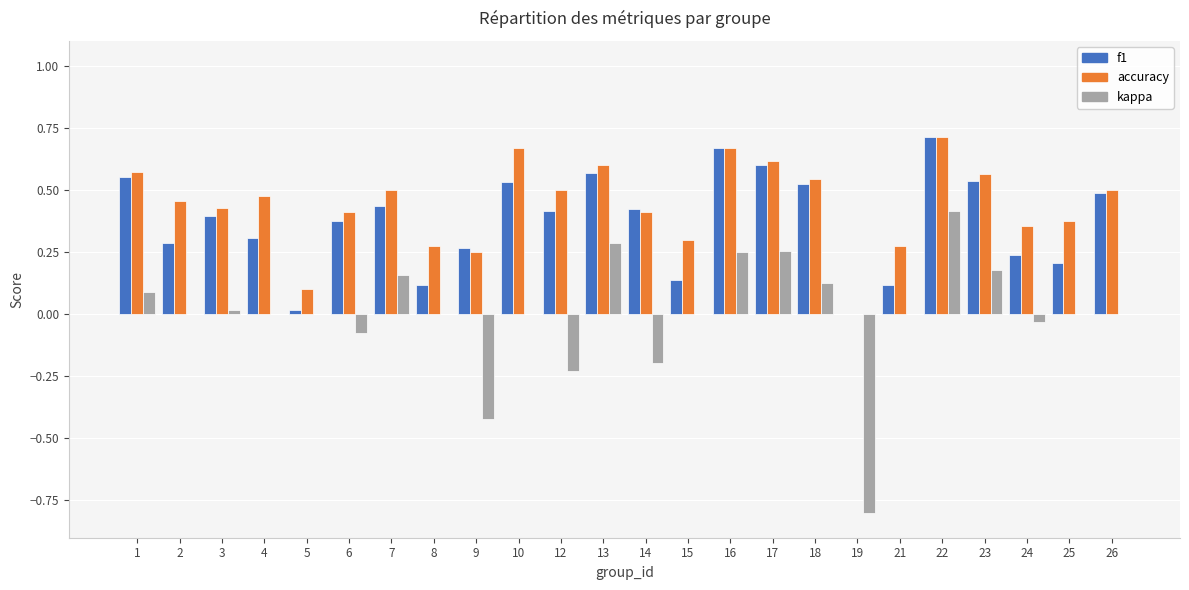

What is the sum of the accuracy values at 10 and 15?

1.0